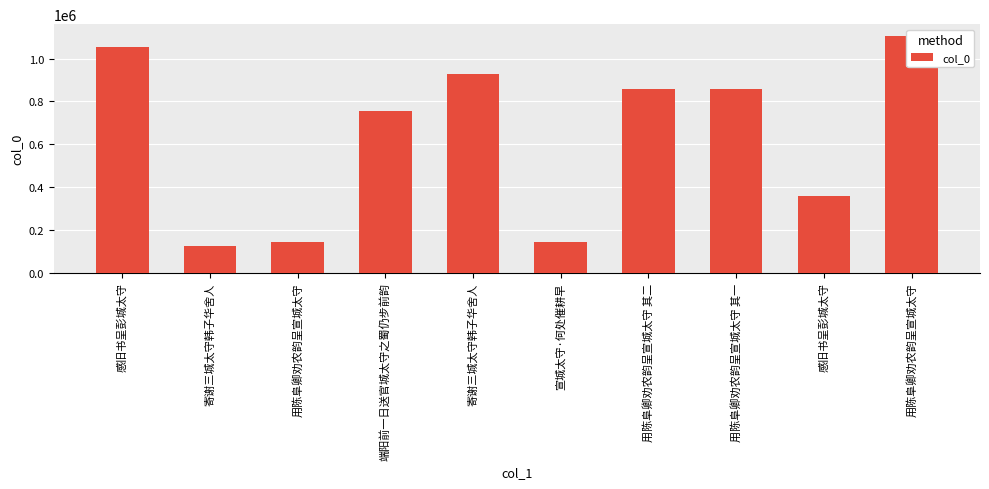

What is the difference between the second highest and minimum values?

929242